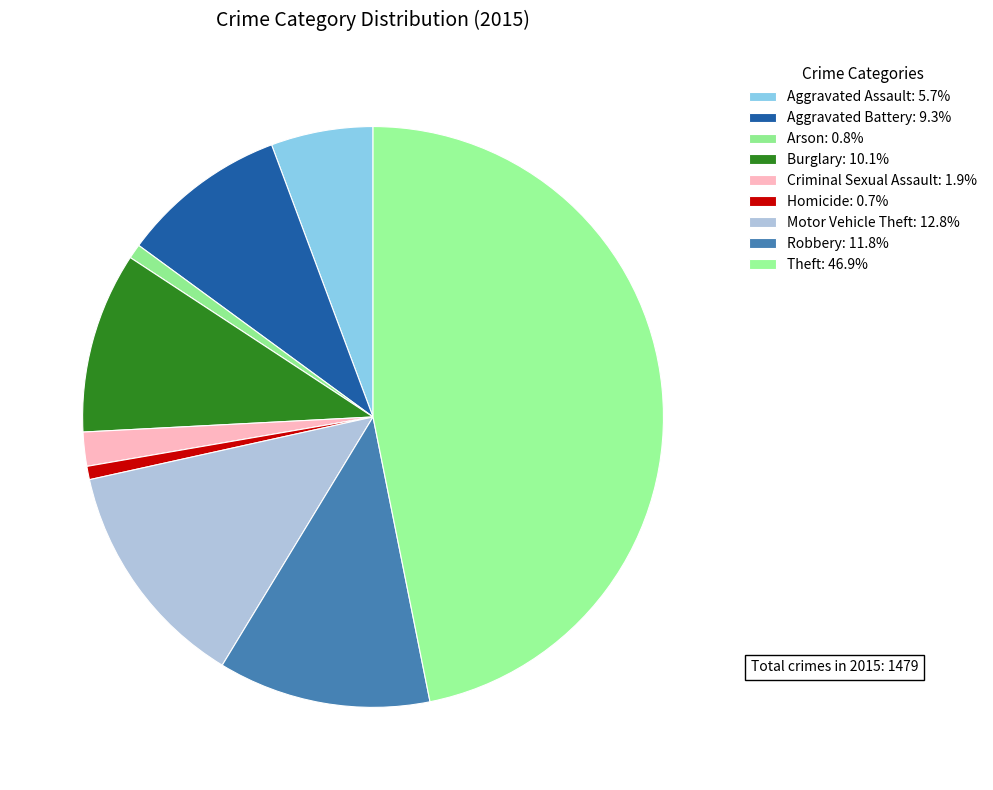

How many slices are in this pie chart?

9